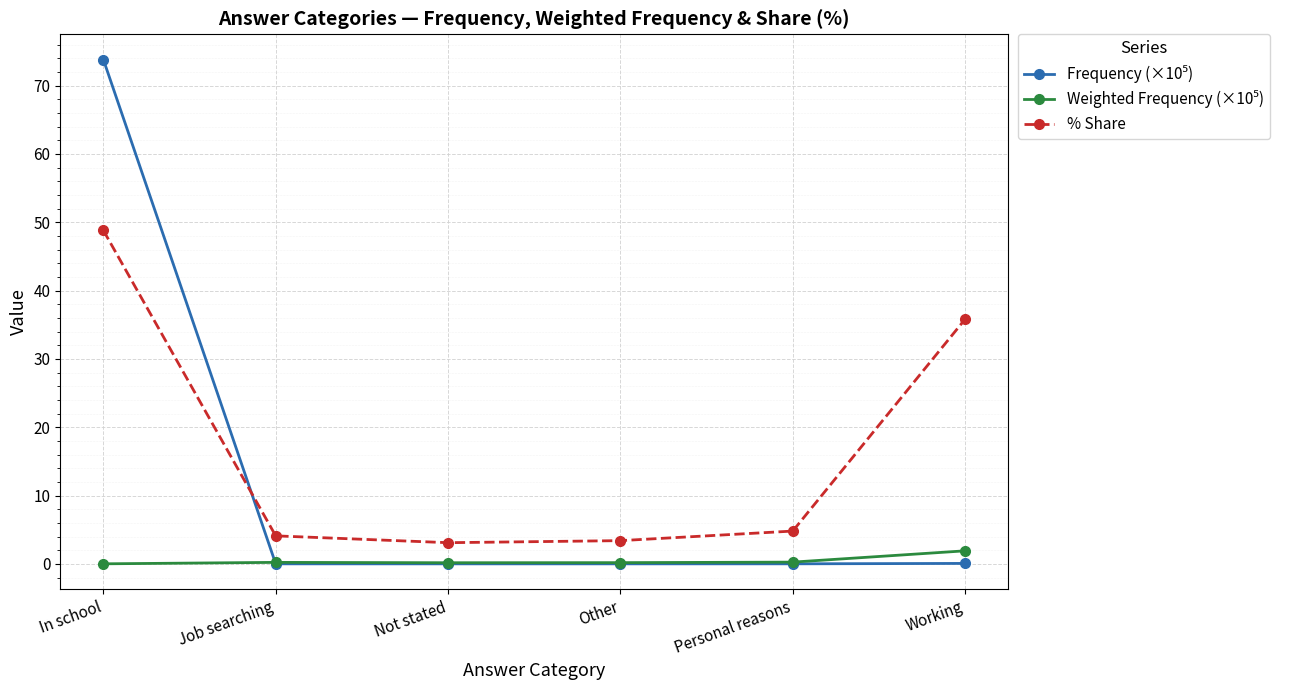

Read the % Share value at Working.

35.8